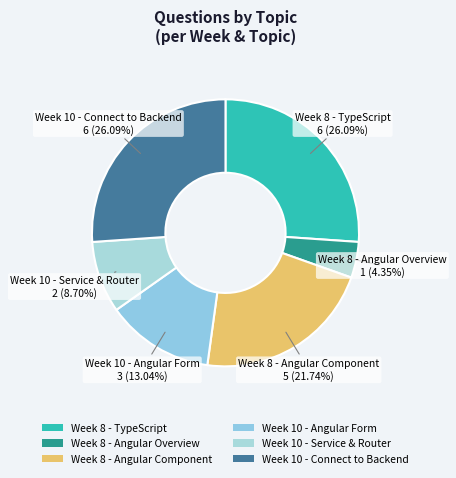

How much of the chart is everything except Week 10 - Angular Form?

87.0%